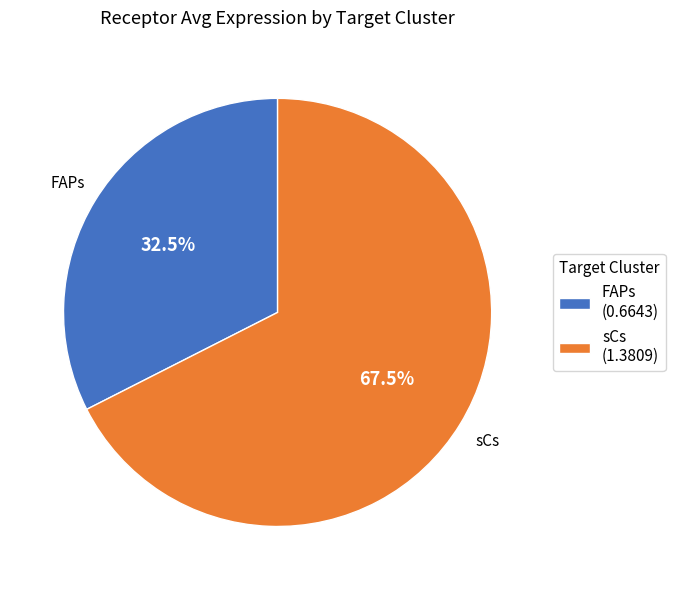

What is the total percentage of FAPs (0.6643) and sCs (1.3809)?

100.0%